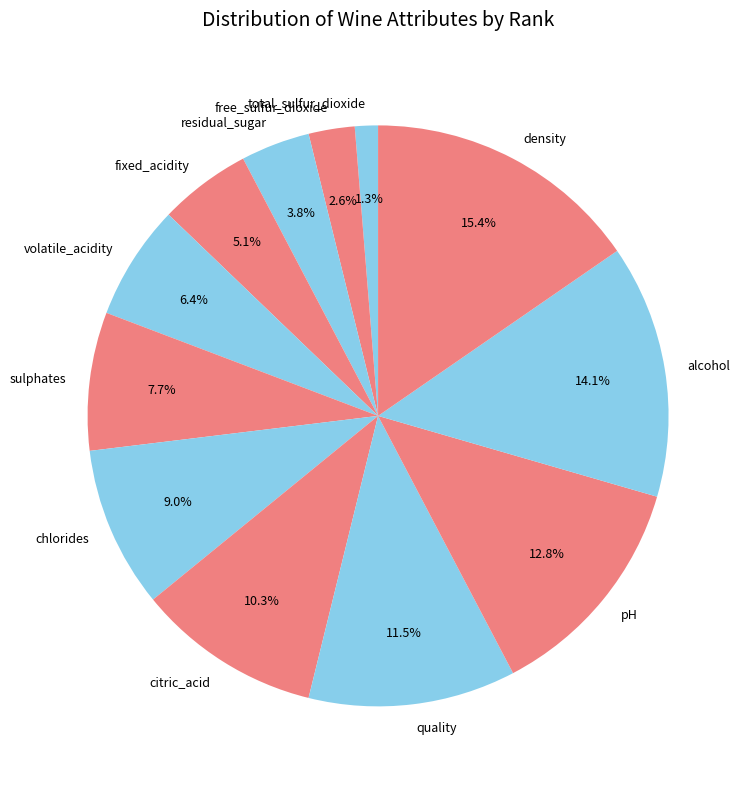

Which has a higher value, alcohol or pH?

alcohol